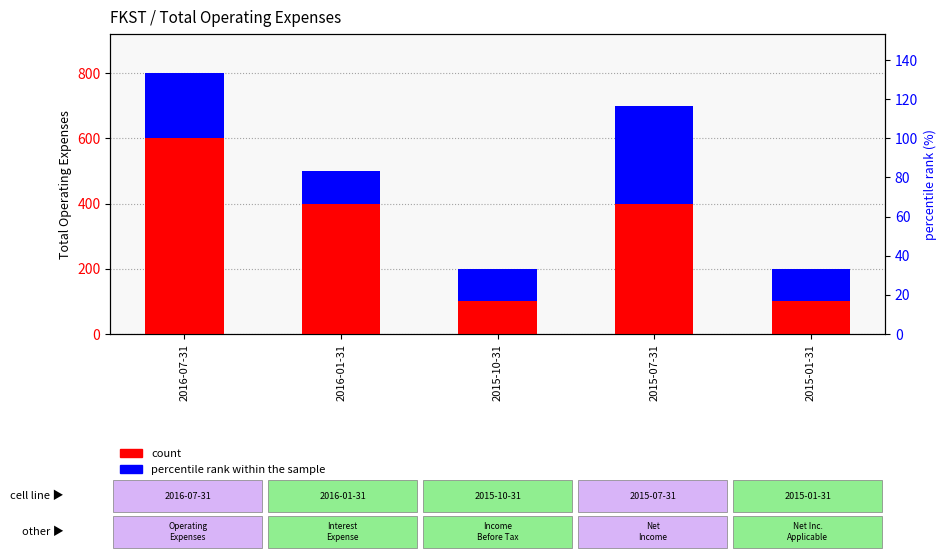

At which label is percentile rank within the sample closest to 200?

2016-07-31